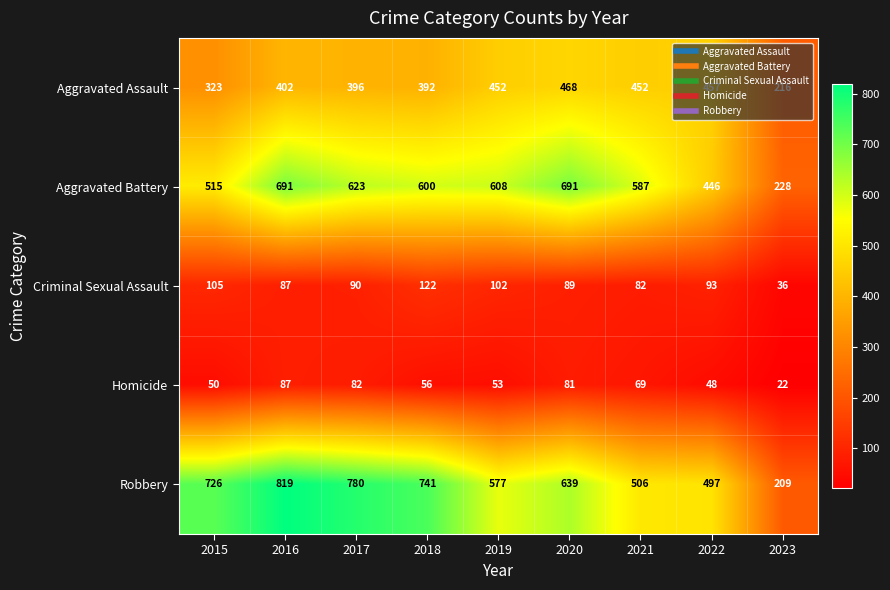

What is the average value of the Robbery series?

610